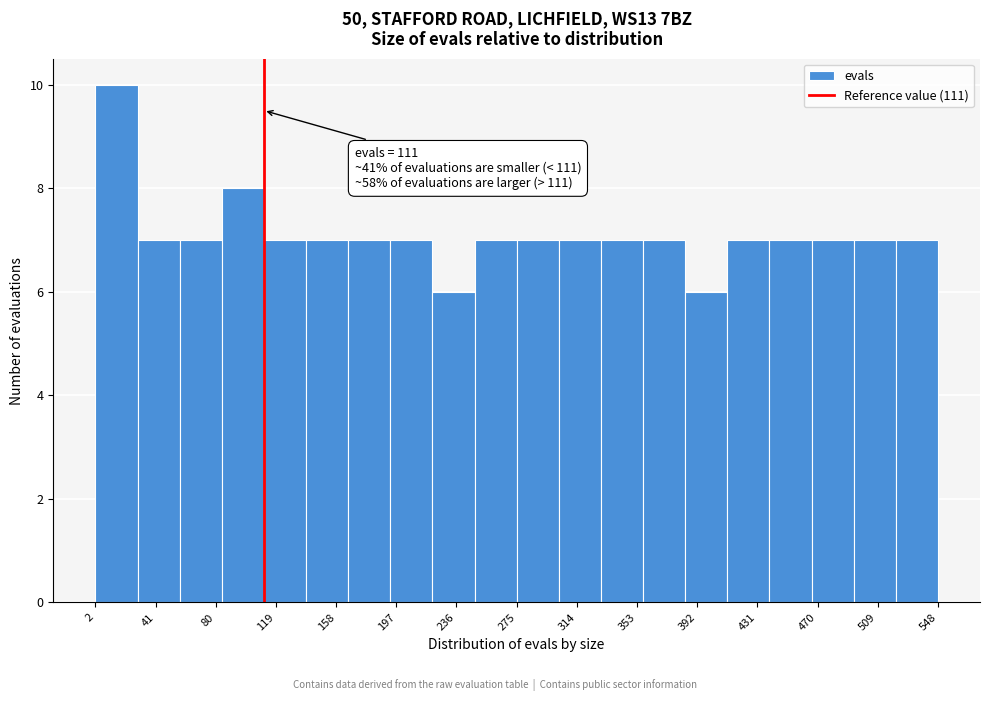

Over which range of the x-axis is the bar tallest?

0 to 30